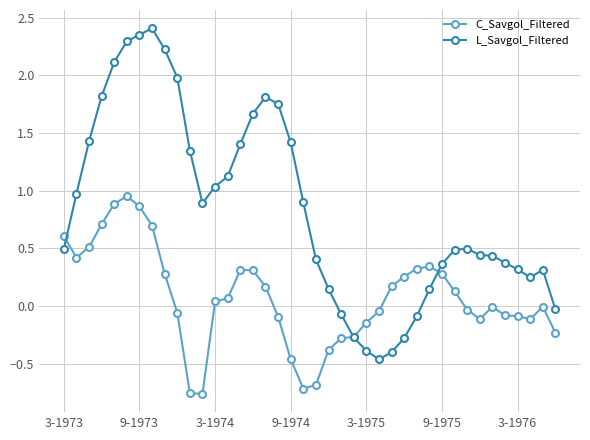

What is the sum of all L_Savgol_Filtered values?

33.7